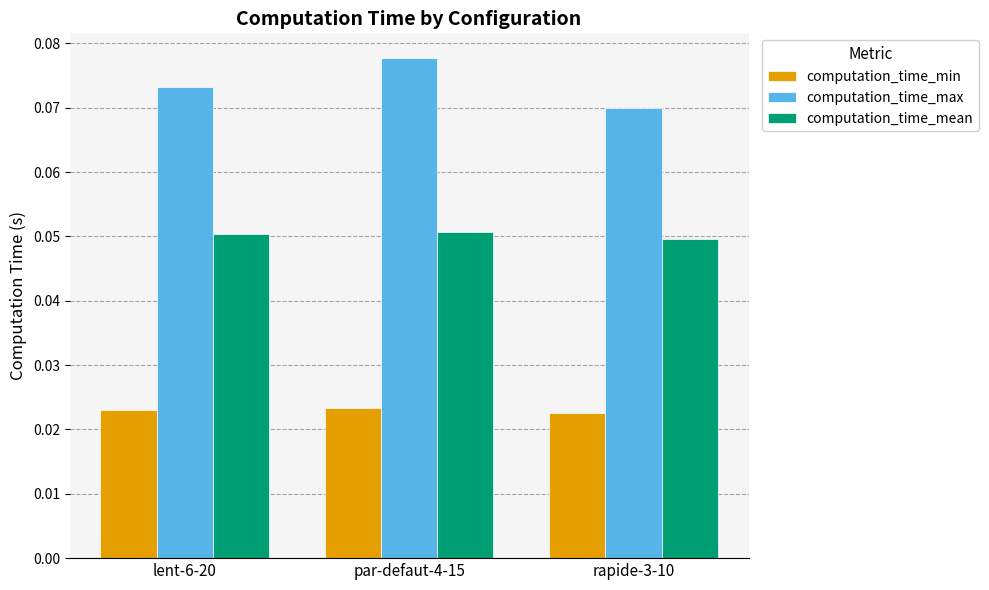

Rank the categories by computation_time_max value from lowest to highest.

rapide-3-10, lent-6-20, par-defaut-4-15